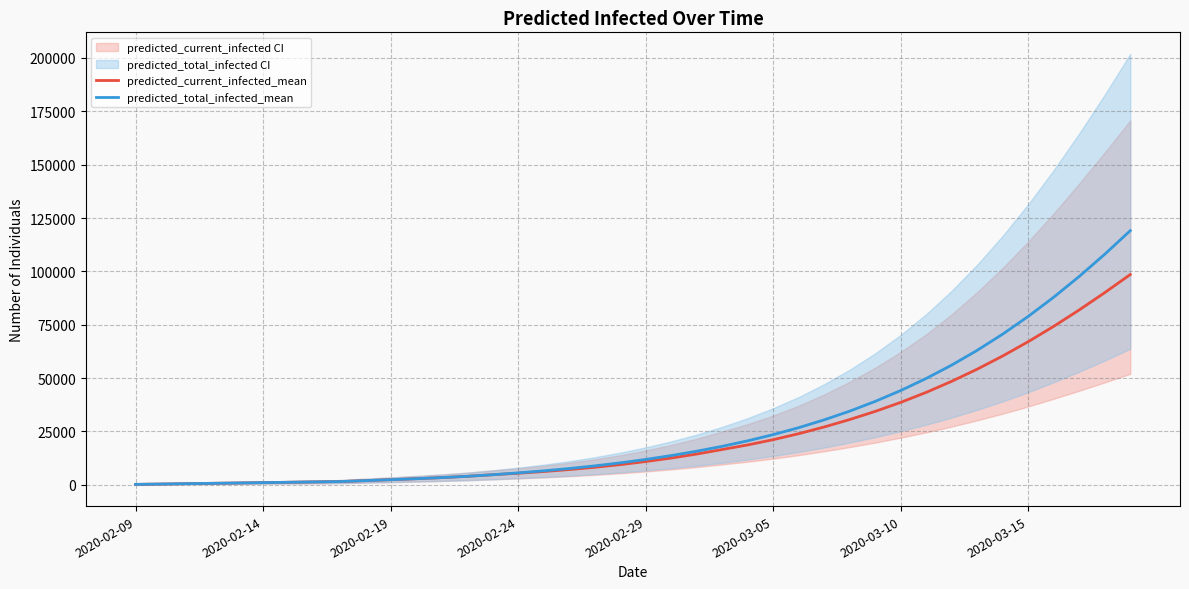

What is the difference between the maximum and second lowest values in the predicted_current_infected_mean series?

98173